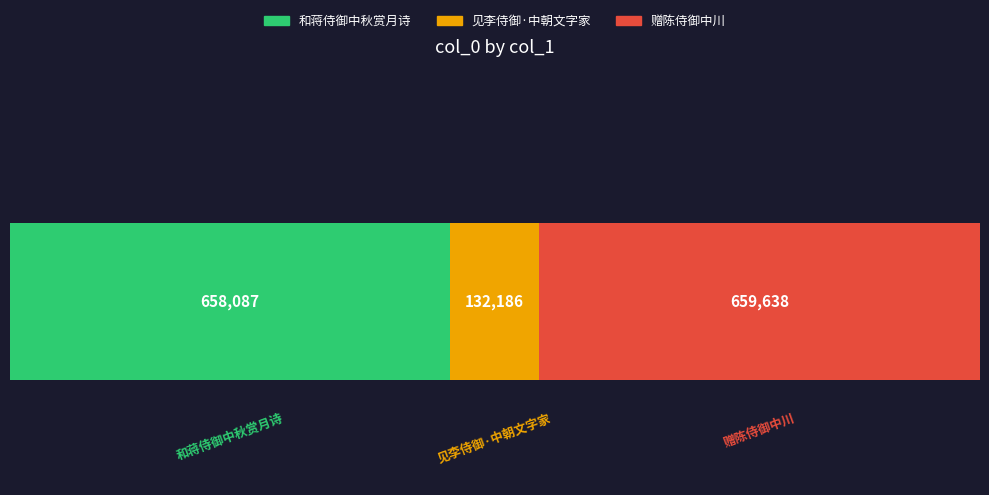

Reading left to right, transcribe all the data shown in this chart.

和蒋侍御中秋赏月诗=658087	见李侍御·中朝文字家=132186	赠陈侍御中川=659638